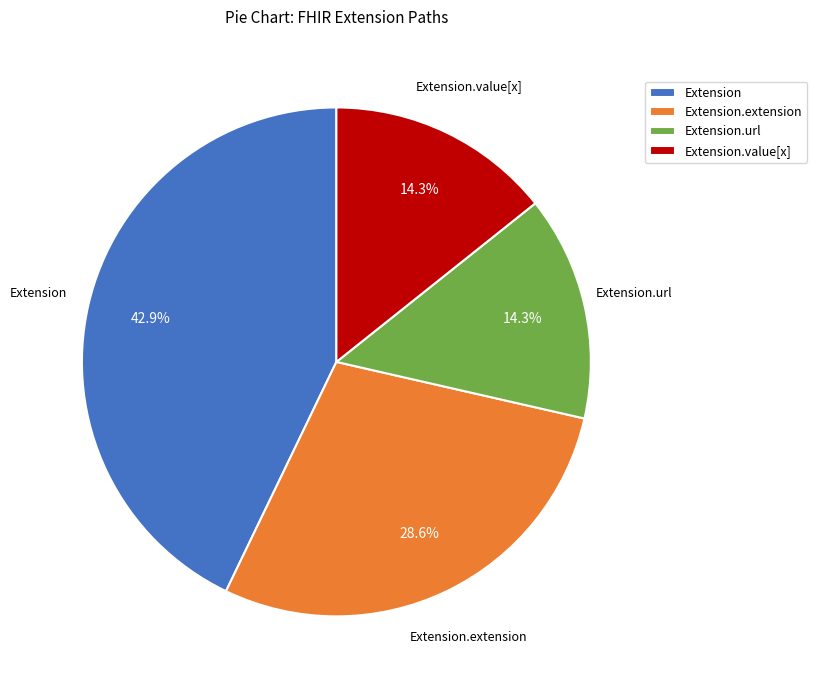

Count the number of slices in the pie.

4